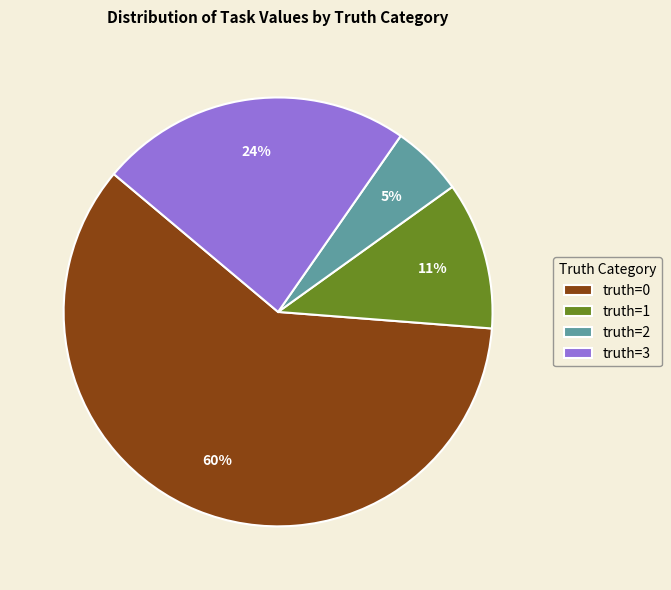

Combined, do truth=1 and truth=2 account for over 50%?

No